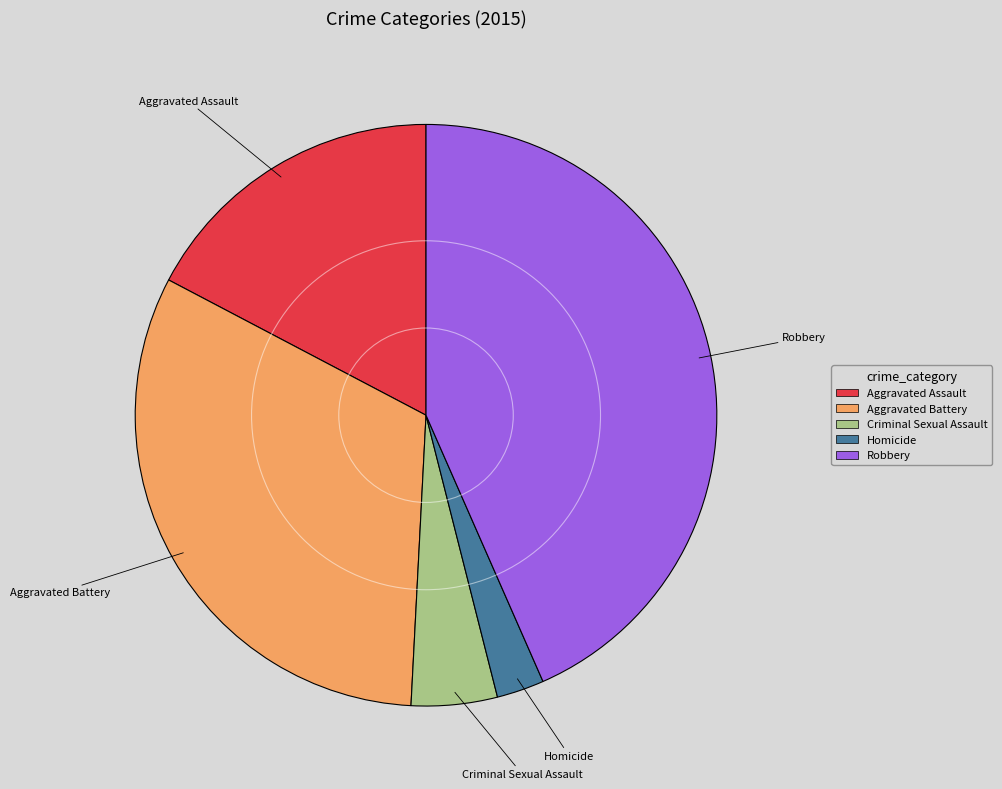

Is Homicide the majority of the pie?

No